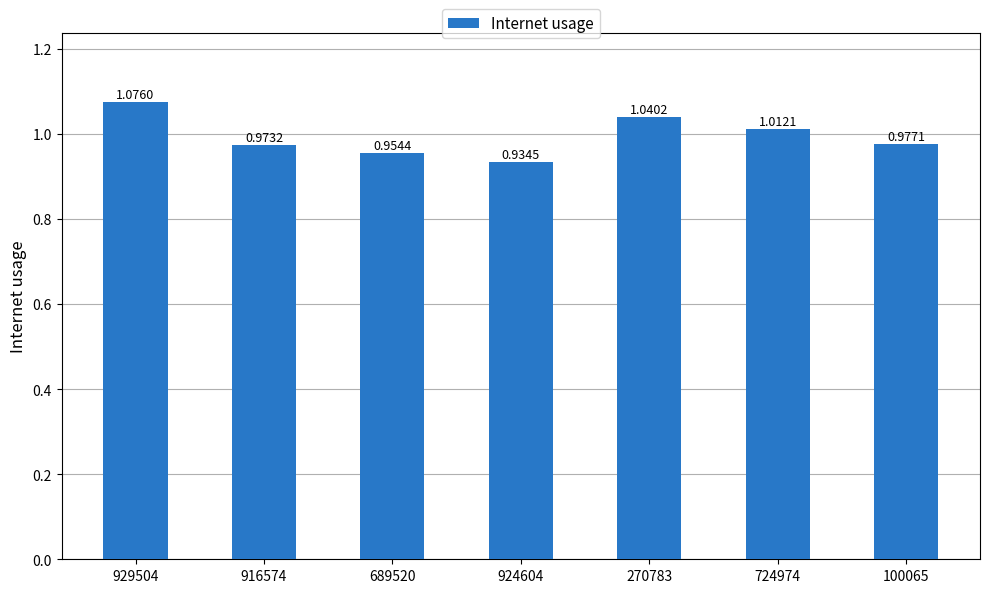

List the labels in order of value, smallest first.

924604, 689520, 916574, 100065, 724974, 270783, 929504